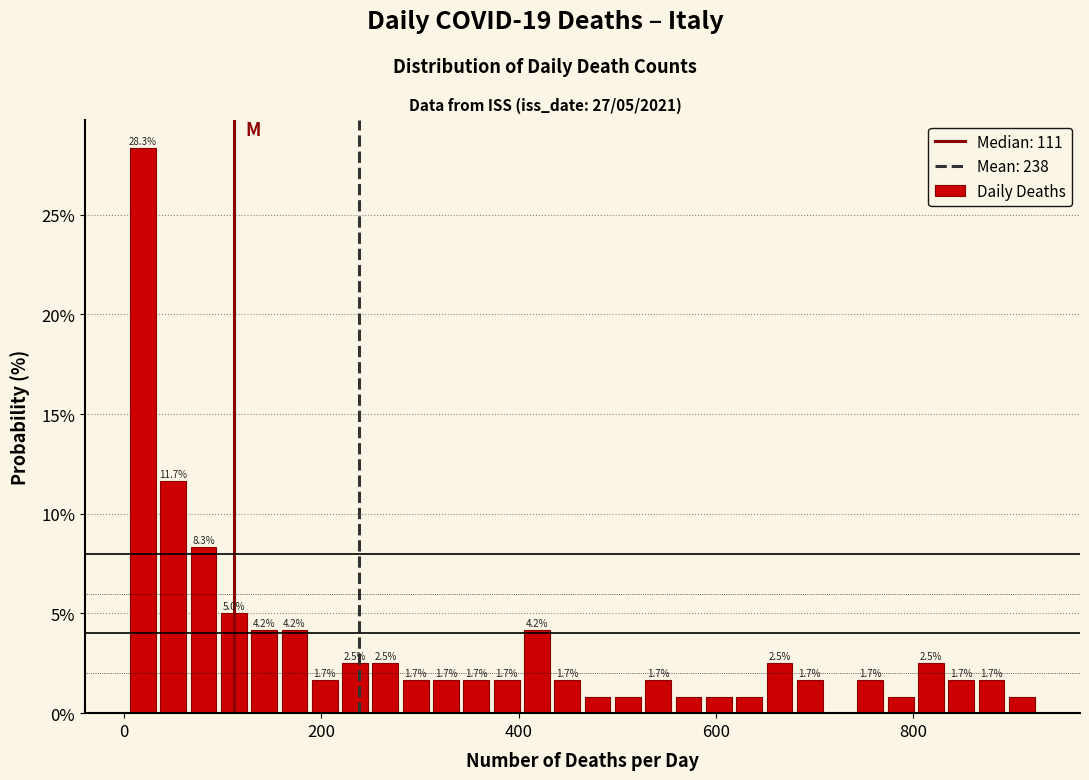

Around what value on the x-axis is the tallest bar? Give the approximate position of its centre, as read against the axis.

20